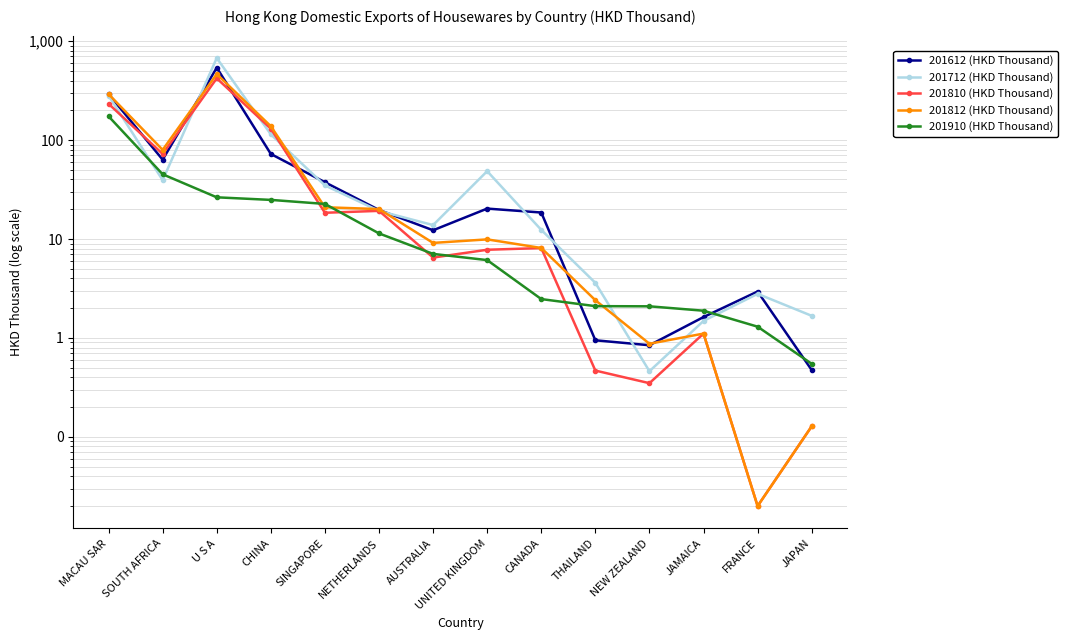

The 201910 (HKD Thousand) series shows 45.1 at SOUTH AFRICA. True or false?

True